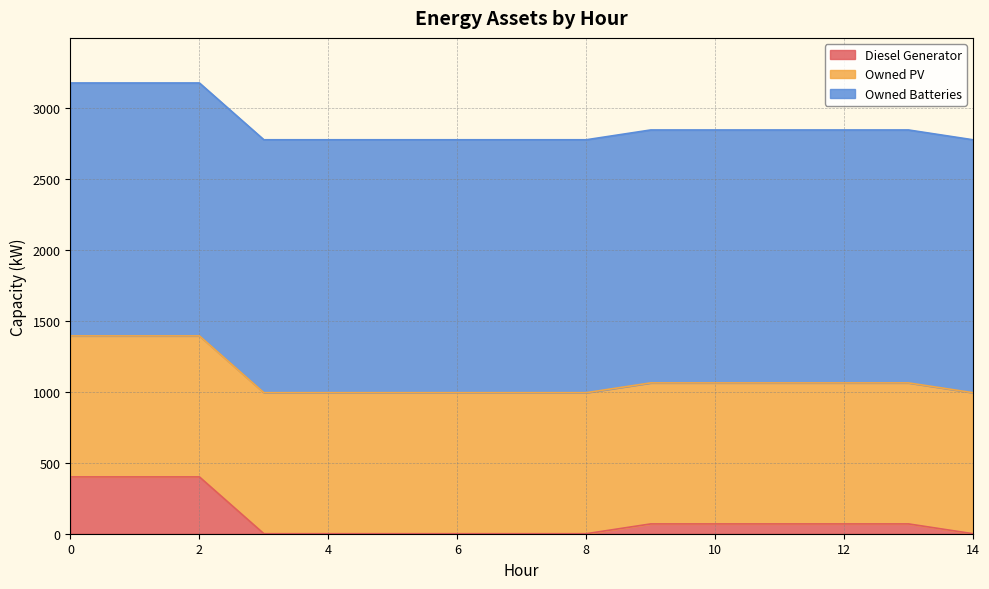

True or false: Owned Batteries has a value of 1781 at 9.

True